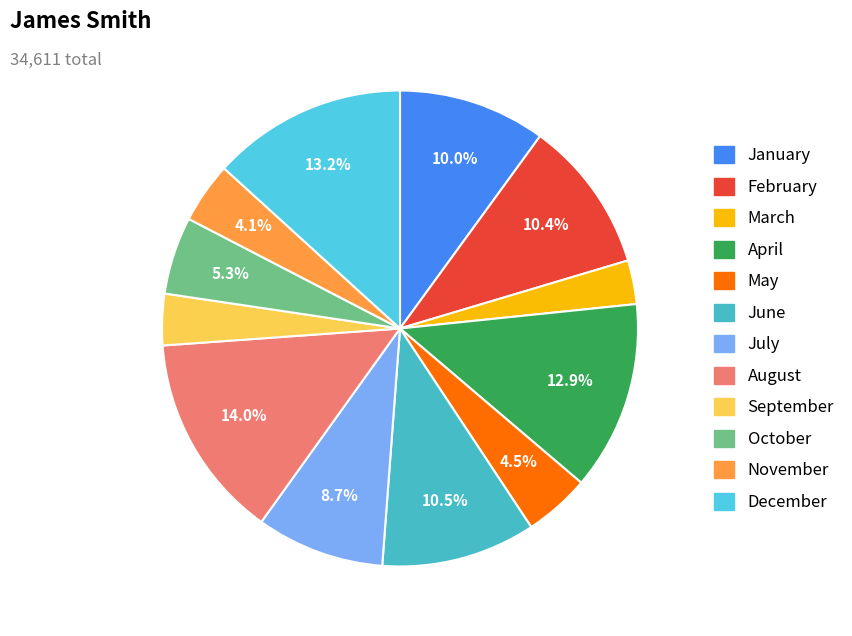

To the nearest percent, what is the combined percentage of September and March?

6%